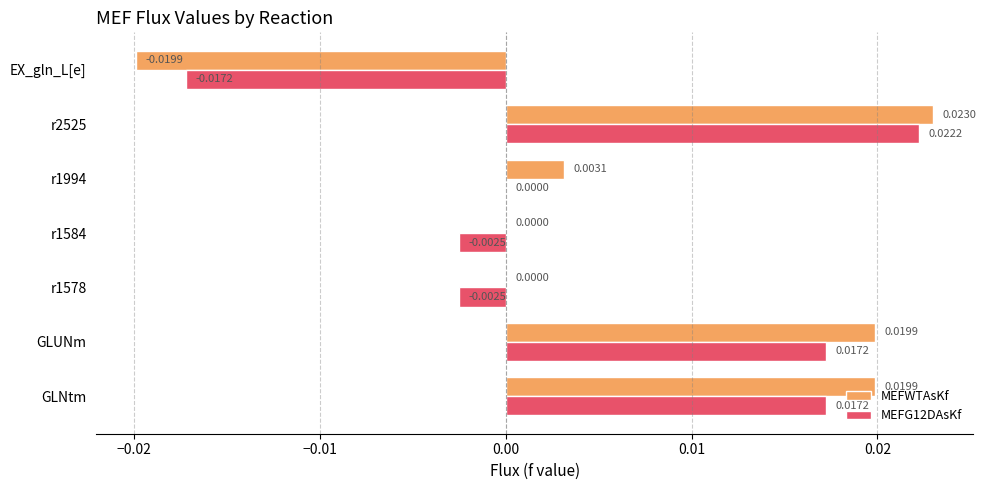

Between GLUNm and r1584, which series saw the biggest shift?

MEFWTAsKf